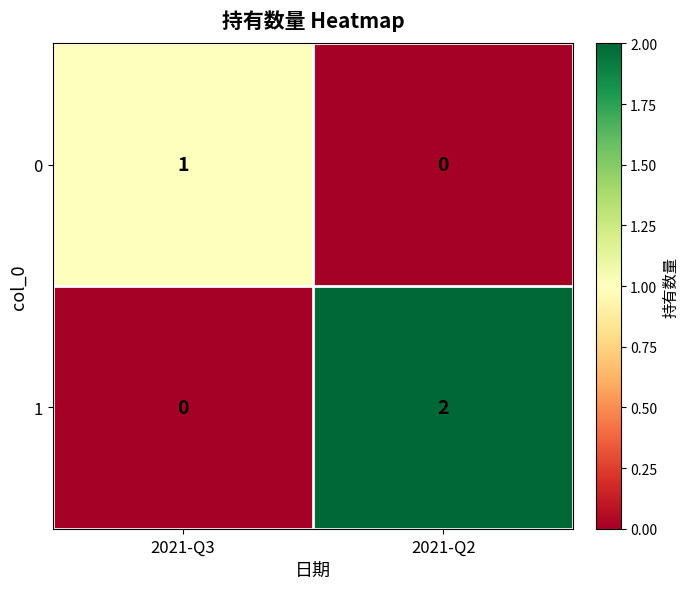

The value of 0 at 2021-Q3 is 1. True or false?

True